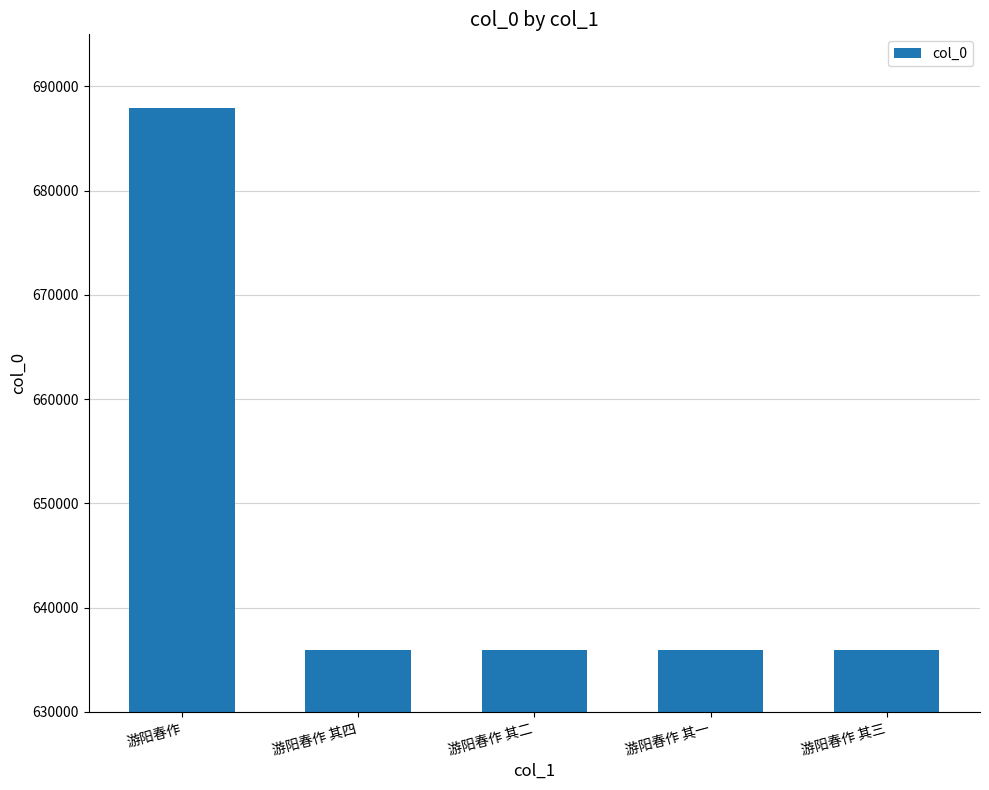

Does the chart contain any negative values?

No